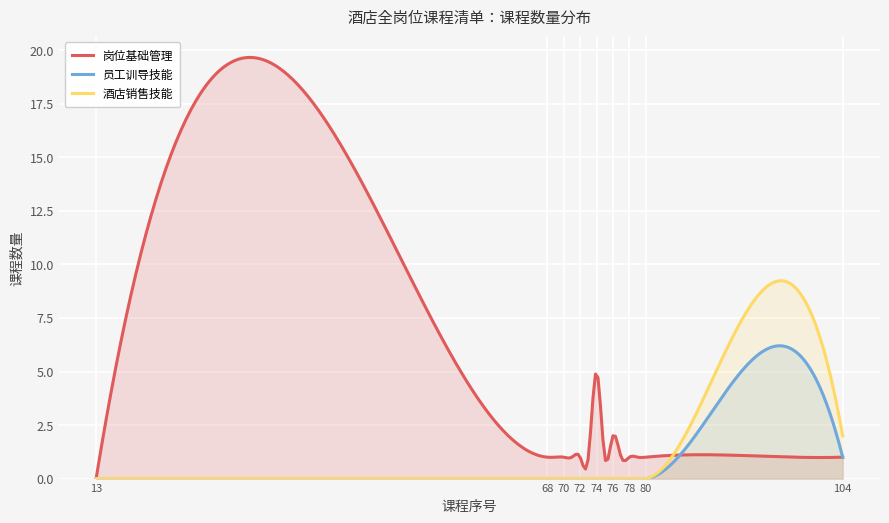

What is the difference between the maximum and minimum values in the 员工训导技能 series?

6.2